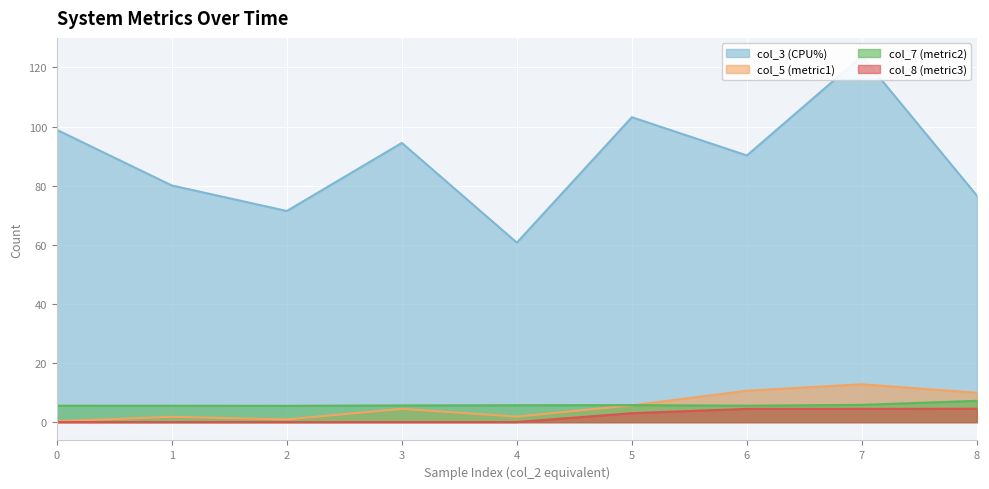

What is the maximum value shown in the chart?

123.8